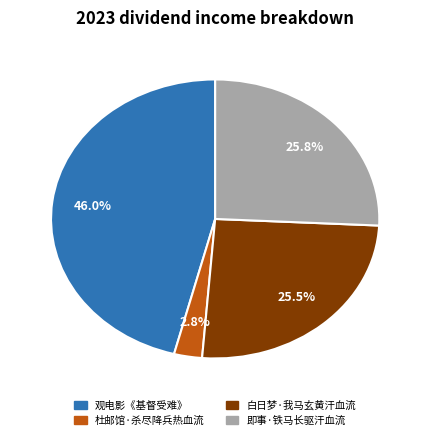

Is there a majority slice in this chart?

No